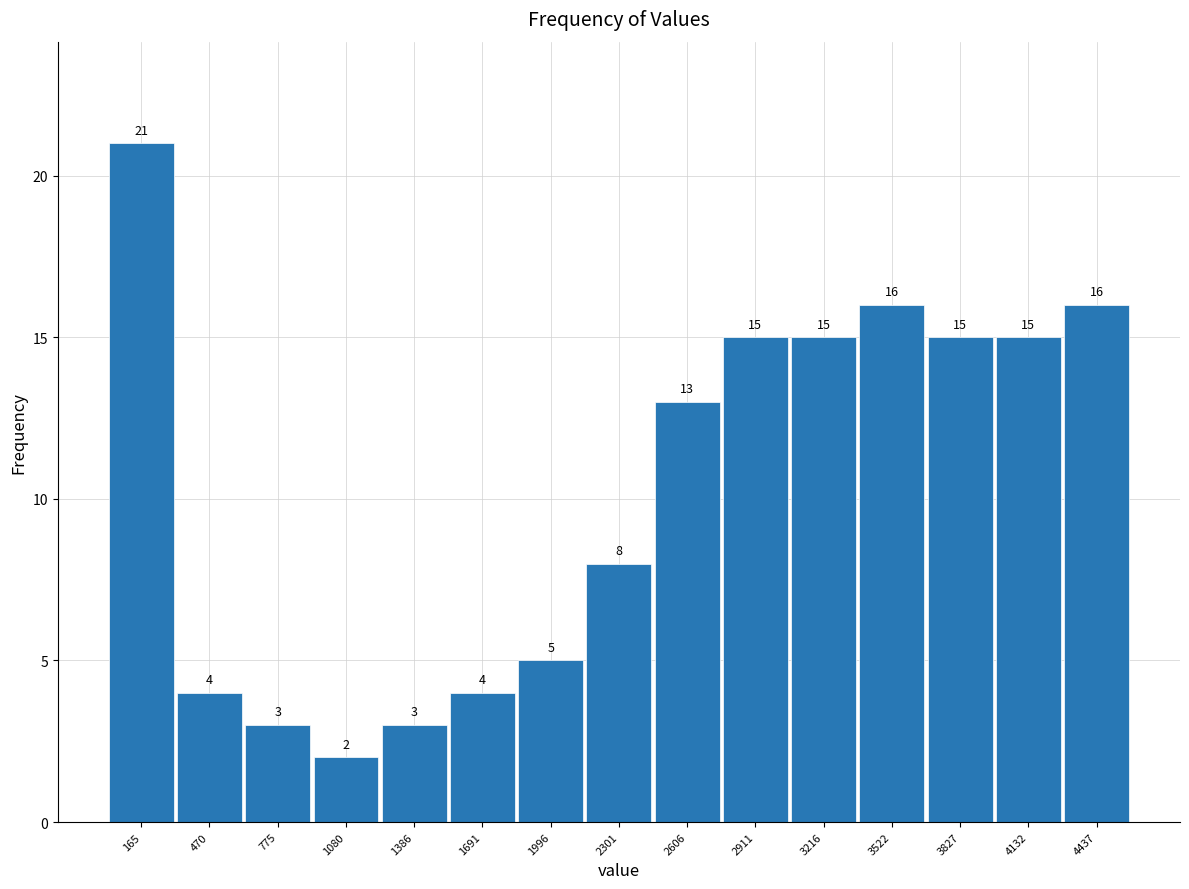

What is the height of the bar covering 1550 to 1850 on the x-axis? The bar edges are not printed on the chart, so give them approximately, as read against the axis.

4